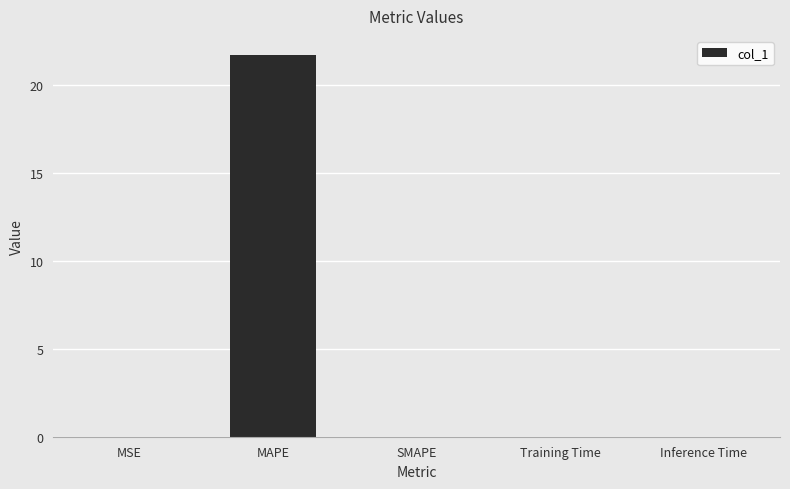

True or false: the data shows 0.0 at Training Time.

True